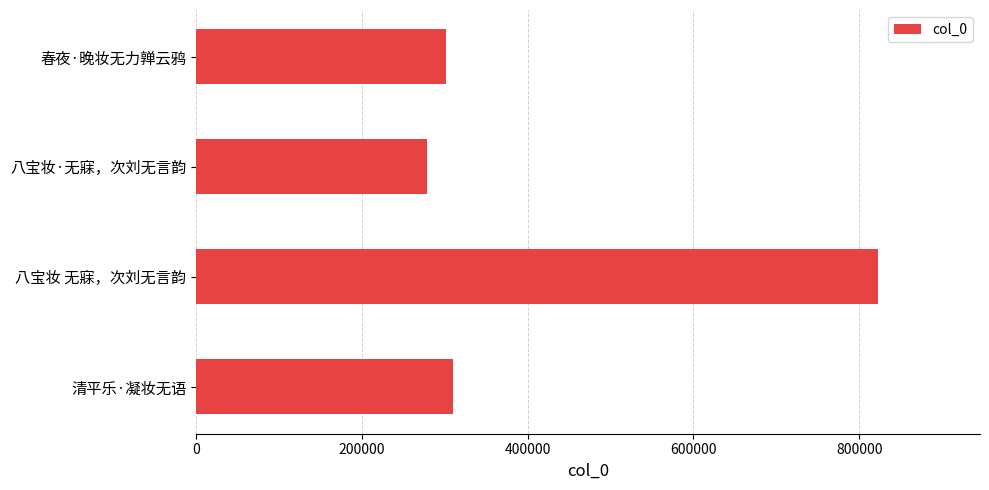

Reading bottom to top, what are all the values shown in this chart?

清平乐·凝妆无语=309702	八宝妆 无寐，次刘无言韵=822396	八宝妆·无寐，次刘无言韵=279126	春夜·晚妆无力亸云鸦=301353